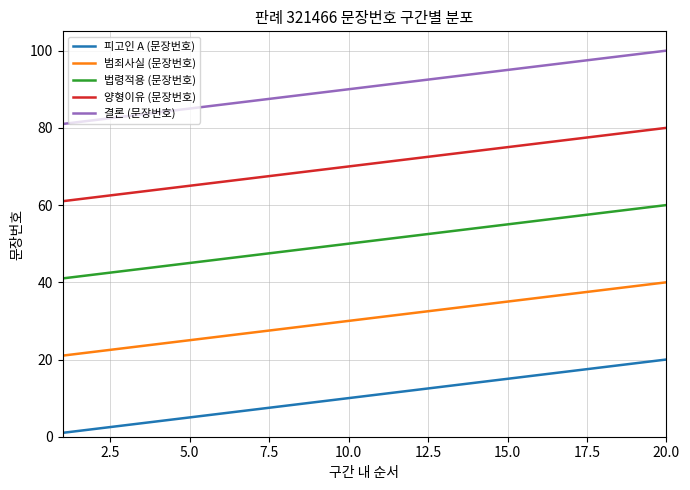

List the series in order of their peak value, highest first.

결론 (문장번호), 양형이유 (문장번호), 법령적용 (문장번호), 범죄사실 (문장번호), 피고인 A (문장번호)